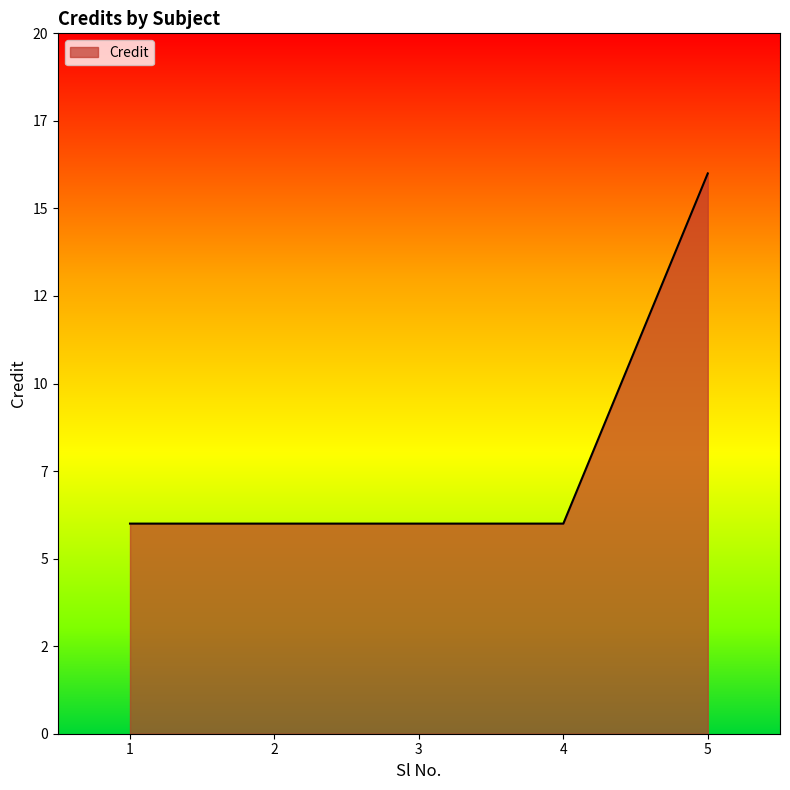

Reading left to right, transcribe all the data shown in this chart.

6	6	6	6	16